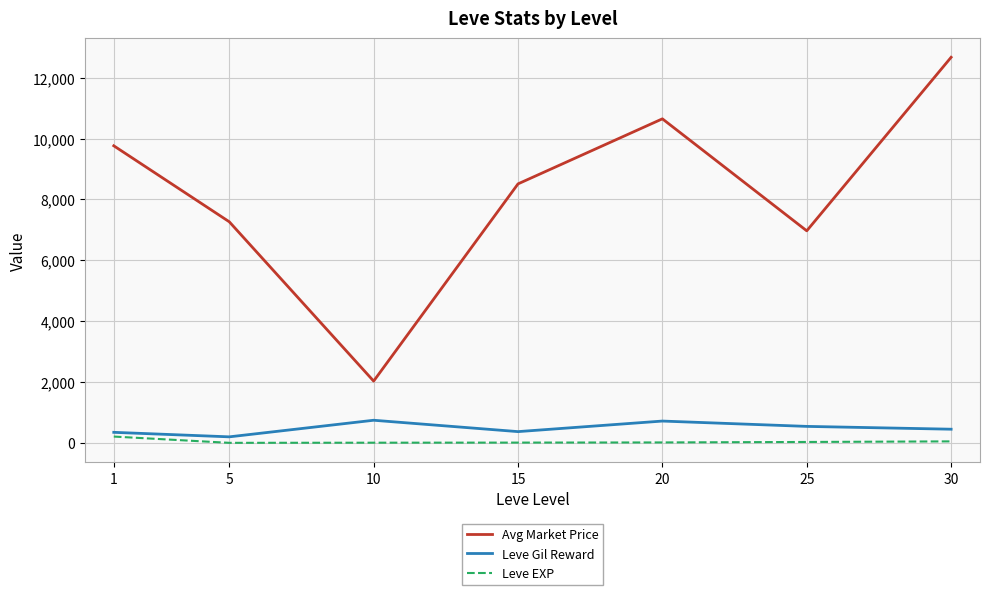

Which series changed the most between 20 and 30?

Avg Market Price